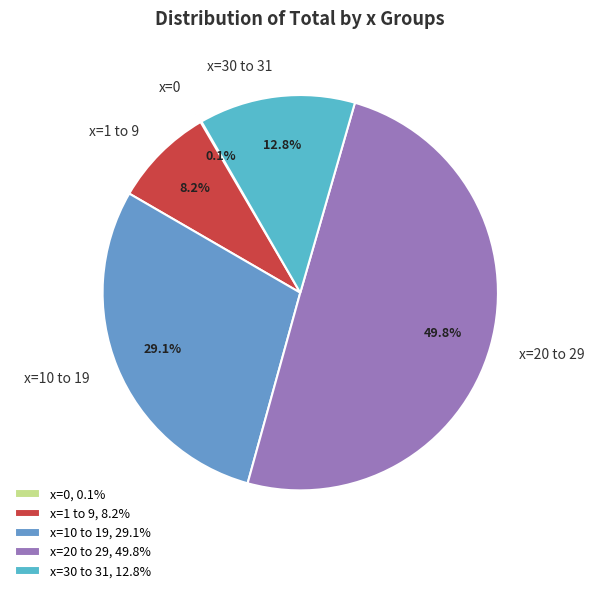

Approximately how many times larger is the value at x=20 to 29 compared to x=30 to 31?

3.9